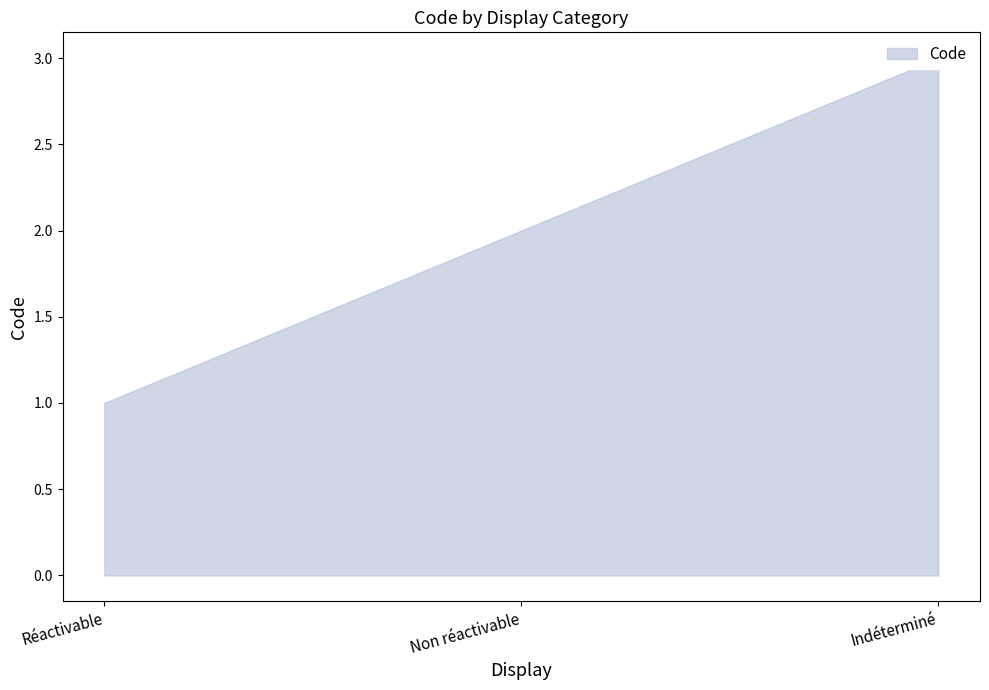

The chart shows a value of 3 at Non réactivable. True or false?

False